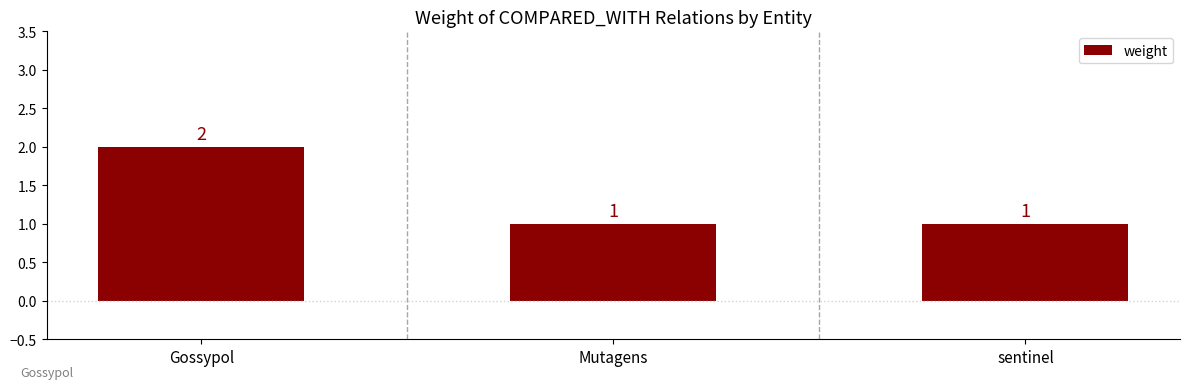

The chart shows a value of 2 at Gossypol. True or false?

True